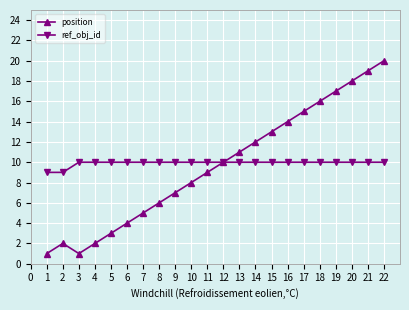

What is the difference between the maximum and minimum values in the position series?

19